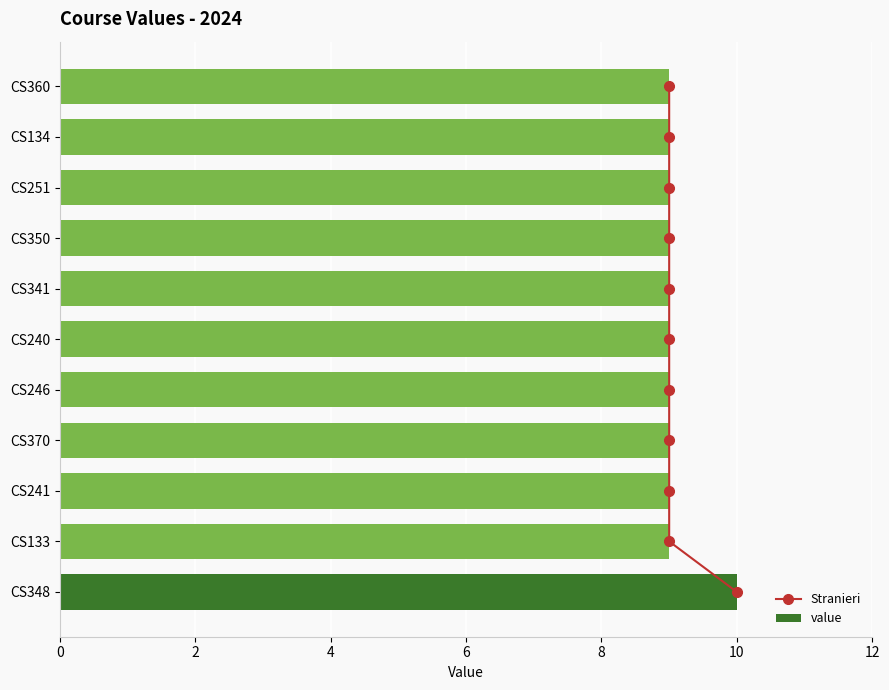

What is the average value of the value series?

9